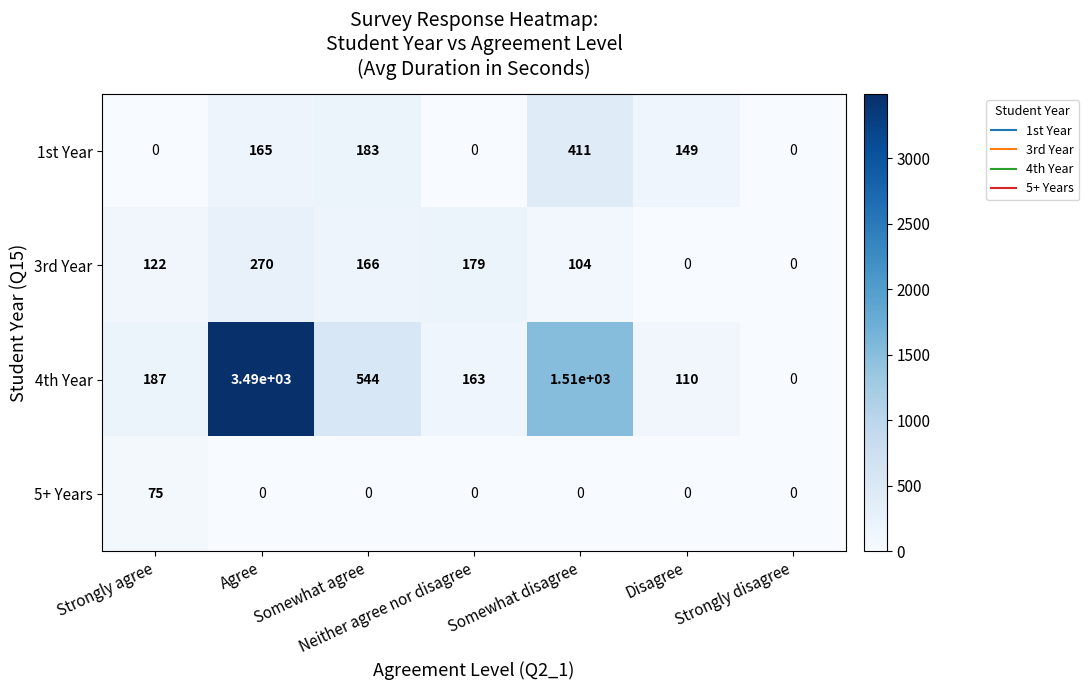

What is the difference between the 4th Year values at Strongly agree and Disagree?

77